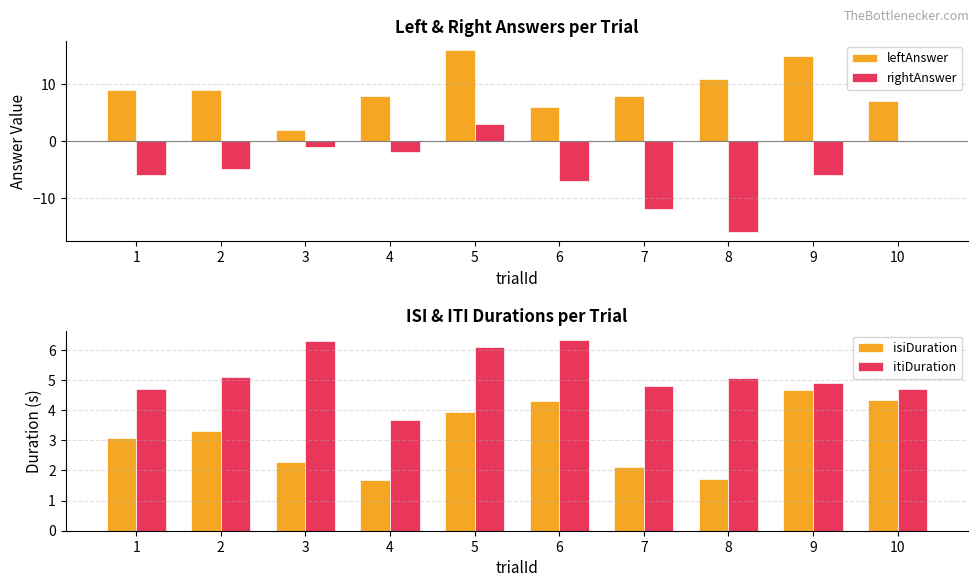

What is the sum of all leftAnswer values?

91